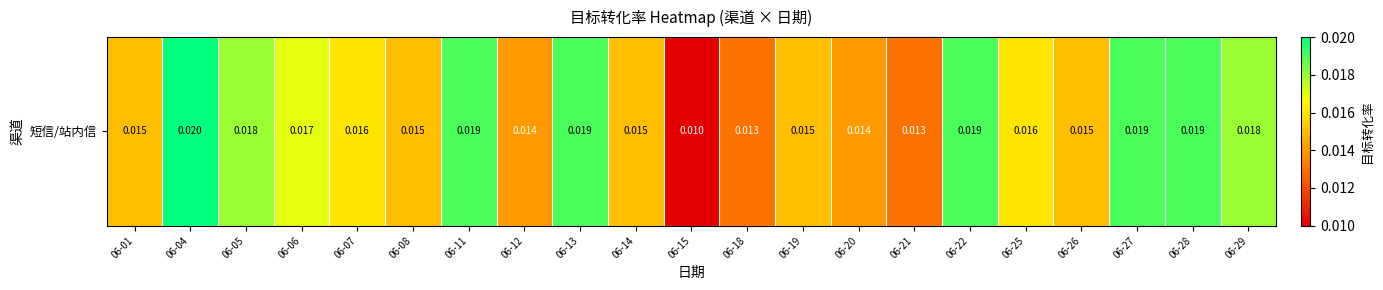

List the labels in order of value, largest first.

06-04, 06-11, 06-13, 06-22, 06-27, 06-28, 06-05, 06-29, 06-06, 06-07, 06-25, 06-01, 06-08, 06-14, 06-19, 06-26, 06-12, 06-20, 06-18, 06-21, 06-15